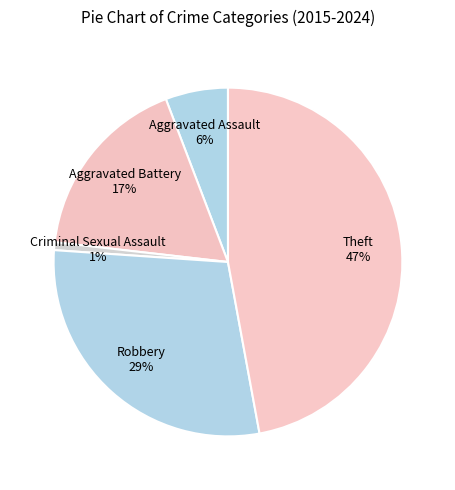

To the nearest percent, what is the difference between the largest and smallest slice percentages?

46%